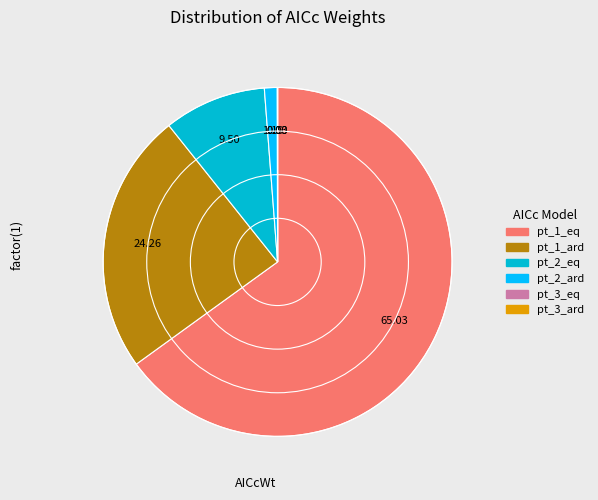

Does any single category account for the majority?

Yes